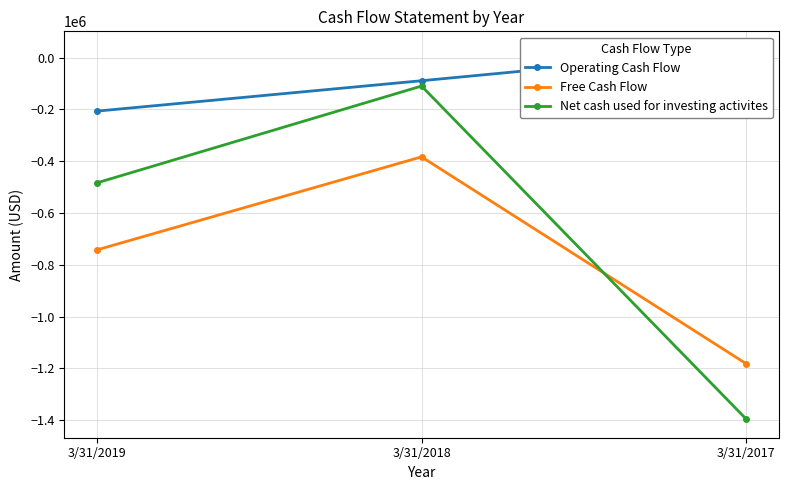

Reading left to right, extract all data points from this chart.

Operating Cash Flow: -207021	-89595	29751
Free Cash Flow: -742831	-383484	-1182455
Net cash used for investing activites: -484136	-110119	-1396328